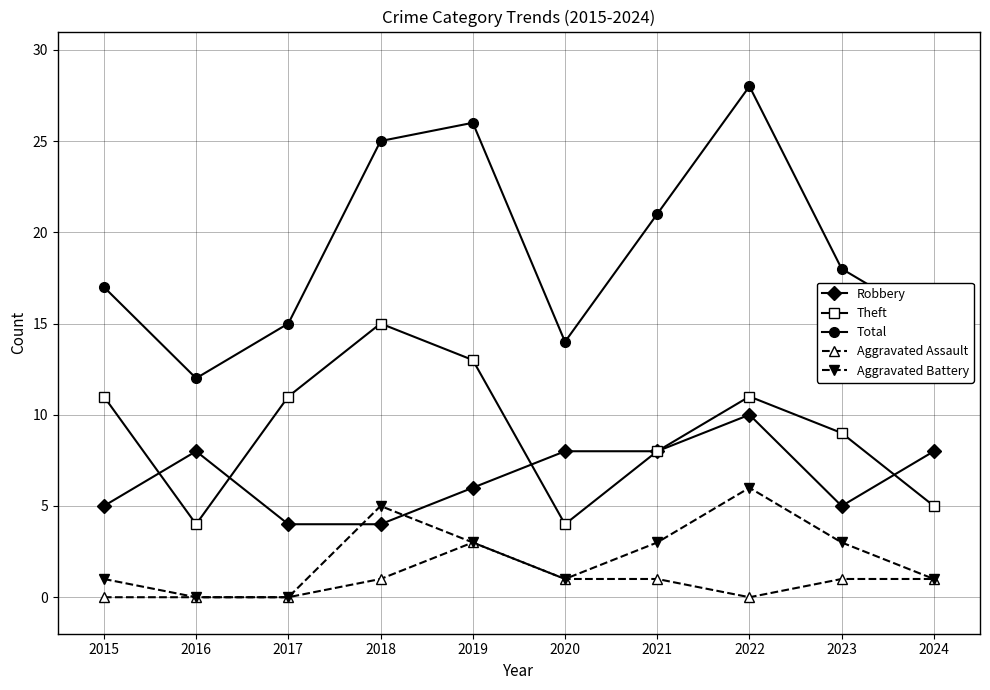

Is the value of Robbery at 2017 greater than the value of Aggravated Assault at 2016?

Yes